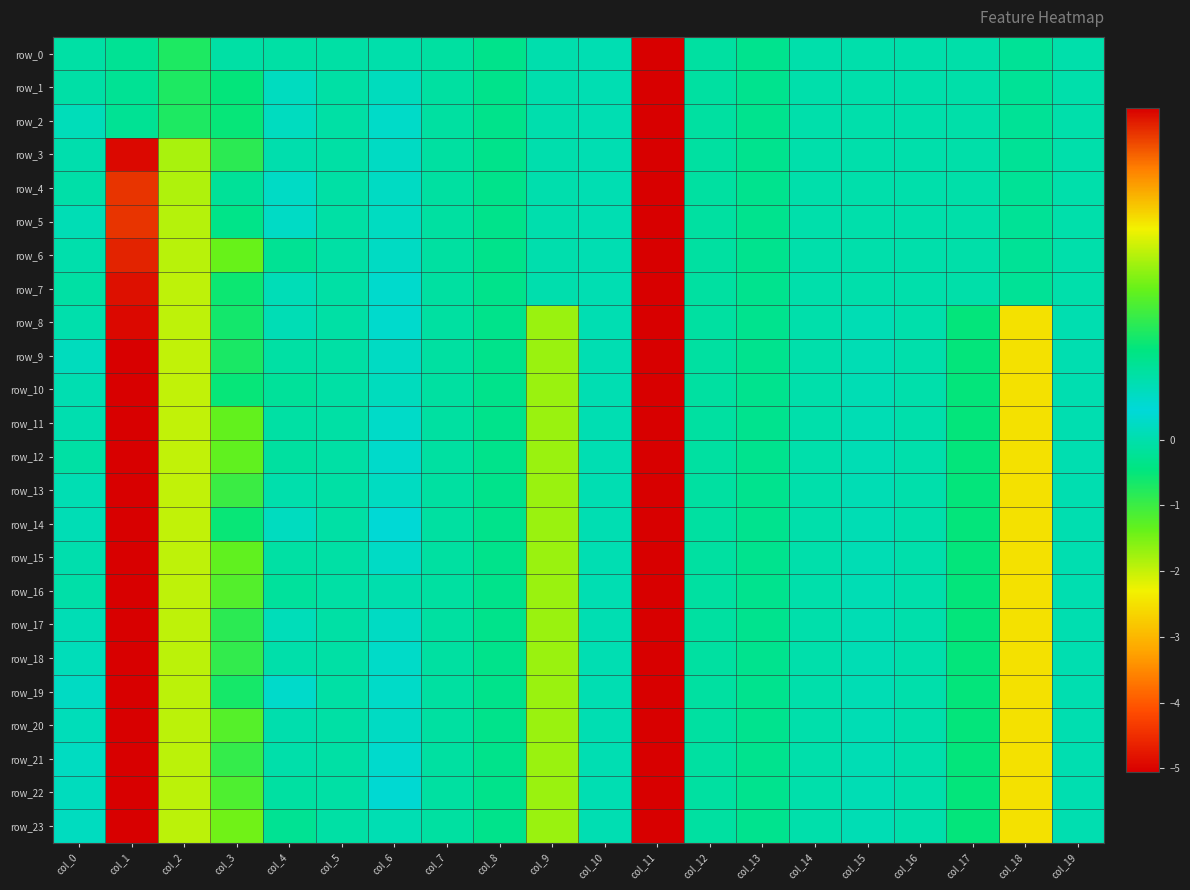

The row_16 series shows 1.0 at col_1. True or false?

True